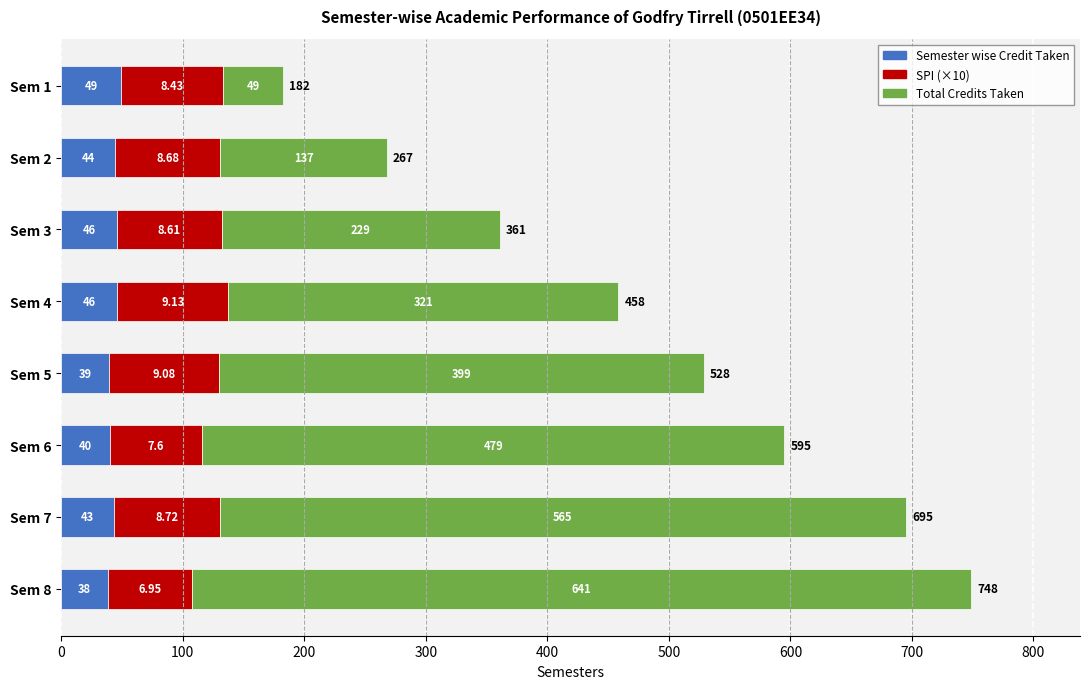

What is the sum of the Semester wise Credit Taken values at Sem 1 and Sem 4?

95.0